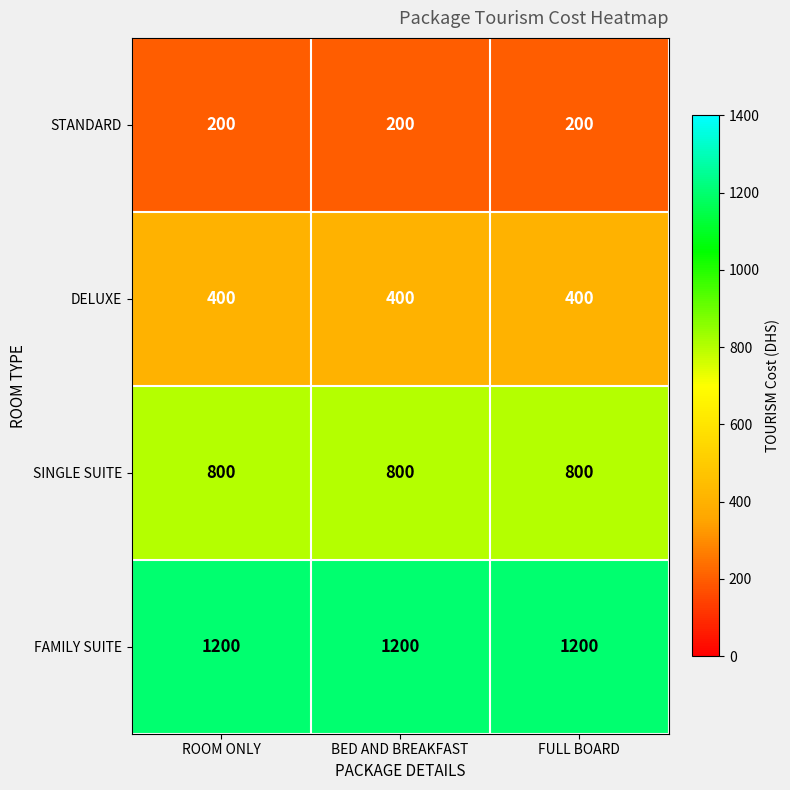

What is the total value across all series at ROOM ONLY?

2600